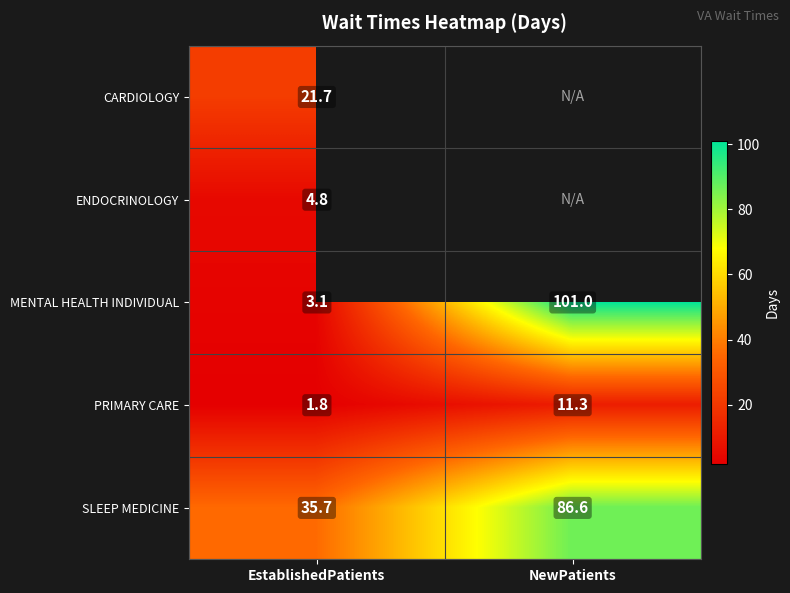

What is the smallest value displayed?

1.8